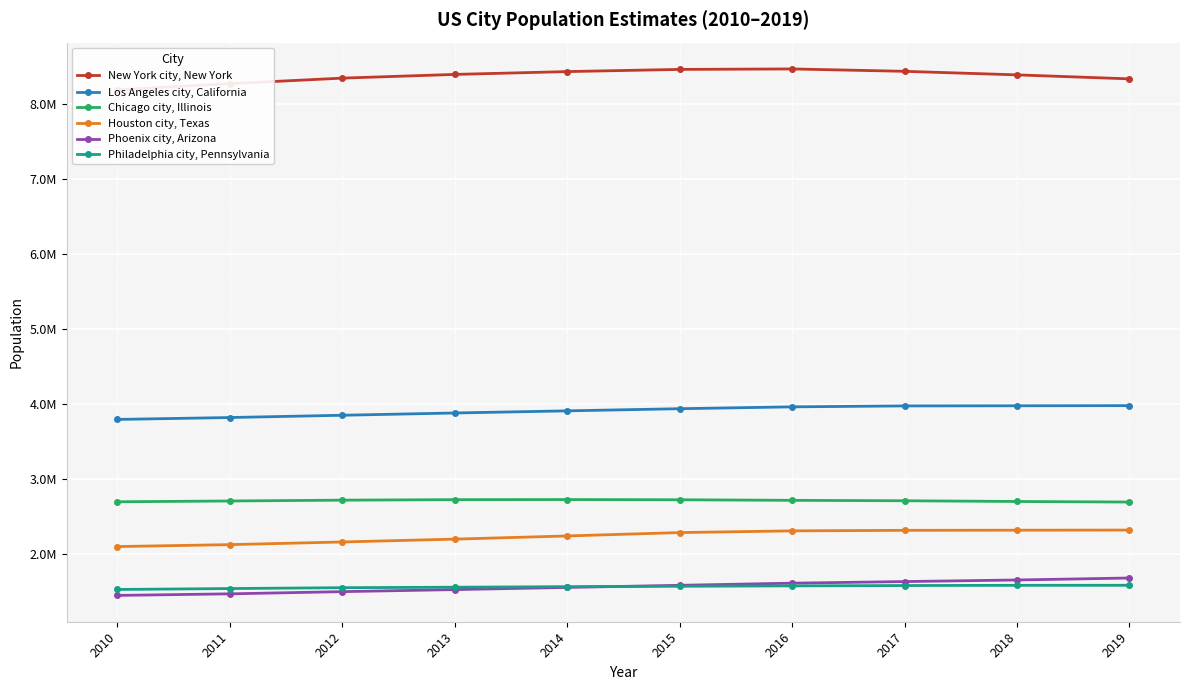

What is the sum of all New York city, New York values?

83736325